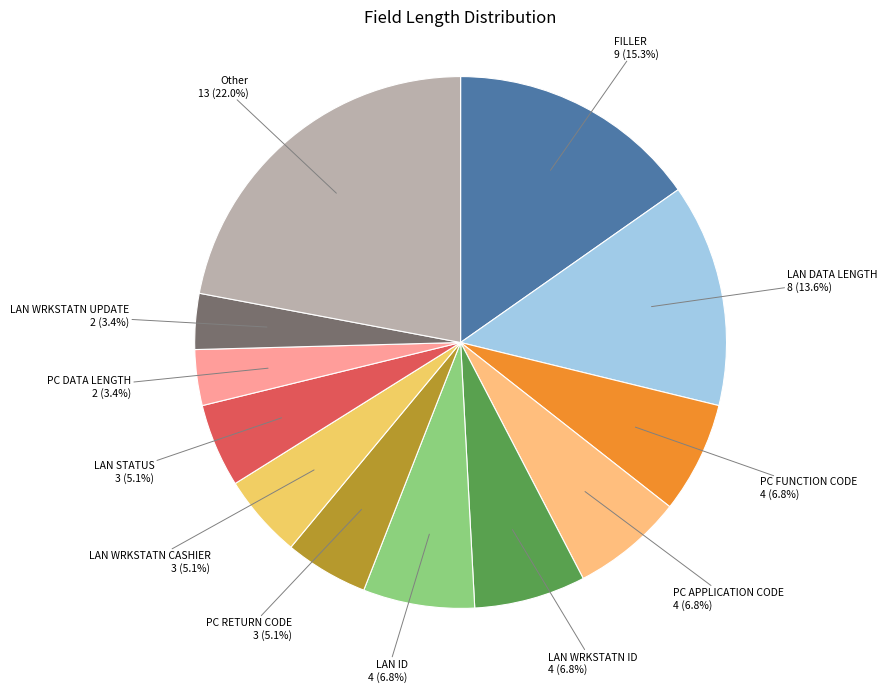

Count the number of slices in the pie.

12